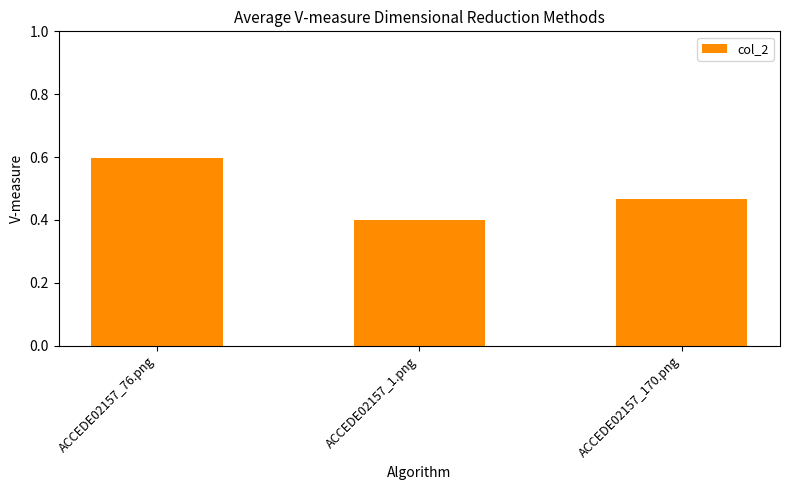

List the labels in order of value, smallest first.

ACCEDE02157_1.png, ACCEDE02157_170.png, ACCEDE02157_76.png